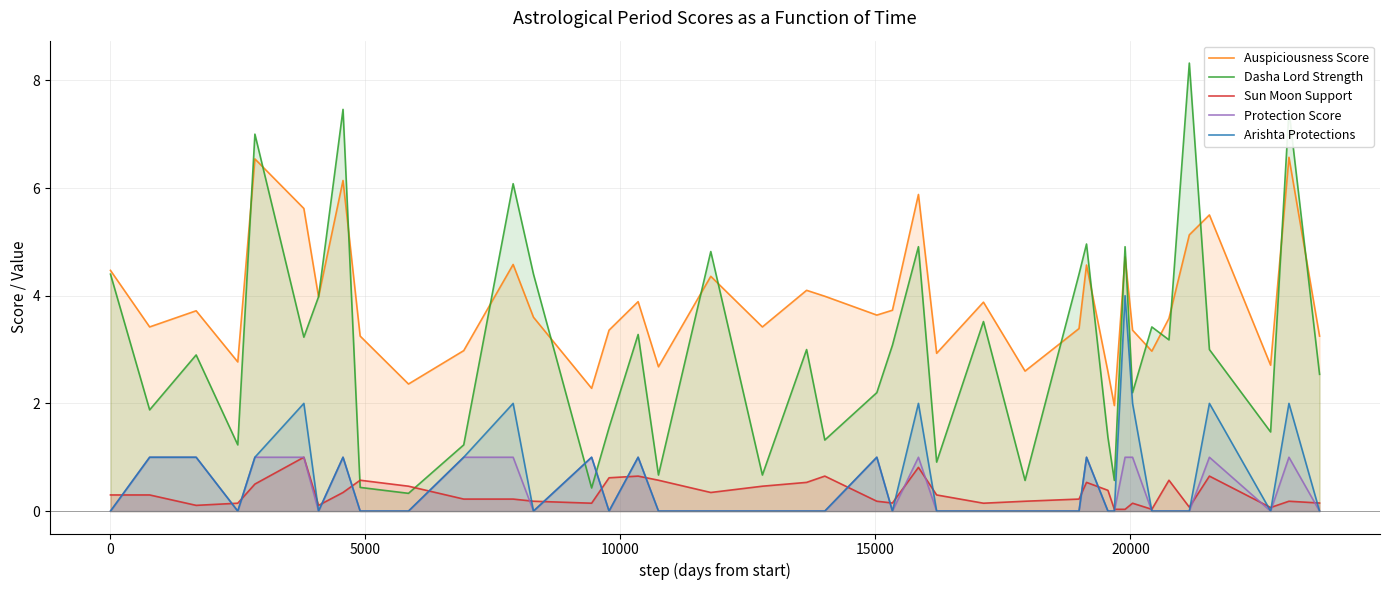

Reading right to left, list all the values displayed in this chart.

Auspiciousness Score: 3.2	6.6	2.7	5.5	5.1	3.6	3.0	3.4	4.7	2.0	2.6	4.6	3.4	2.6	3.9	2.9	5.9	3.7	3.6	4.0	4.1	3.4	4.4	2.7	3.9	3.4	2.3	3.6	4.6	3.0	2.4	3.2	6.1	4.0	5.6	6.5	2.8	3.7	3.4	4.5
Dasha Lord Strength: 2.5	7.4	1.5	3.0	8.3	3.2	3.4	2.2	4.9	0.6	1.4	5.0	4.4	0.6	3.5	0.9	4.9	3.1	2.2	1.3	3.0	0.7	4.8	0.7	3.3	1.6	0.4	4.4	6.1	1.2	0.3	0.4	7.5	4.0	3.2	7.0	1.2	2.9	1.9	4.4
Sun Moon Support: 0.1	0.2	0.1	0.7	0.1	0.6	0.0	0.1	0.0	0.0	0.4	0.5	0.2	0.2	0.1	0.3	0.8	0.1	0.2	0.7	0.5	0.5	0.3	0.6	0.7	0.6	0.1	0.2	0.2	0.2	0.5	0.6	0.3	0.1	1.0	0.5	0.1	0.1	0.3	0.3
Protection Score: 0.0	1.0	0.0	1.0	0.0	0.0	0.0	1.0	1.0	0.0	0.0	1.0	0.0	0.0	0.0	0.0	1.0	0.0	1.0	0.0	0.0	0.0	0.0	0.0	1.0	0.0	1.0	0.0	1.0	1.0	0.0	0.0	1.0	0.0	1.0	1.0	0.0	1.0	1.0	0.0
Arishta Protections: 0.0	2.0	0.0	2.0	0.0	0.0	0.0	2.0	4.0	0.0	0.0	1.0	0.0	0.0	0.0	0.0	2.0	0.0	1.0	0.0	0.0	0.0	0.0	0.0	1.0	0.0	1.0	0.0	2.0	1.0	0.0	0.0	1.0	0.0	2.0	1.0	0.0	1.0	1.0	0.0